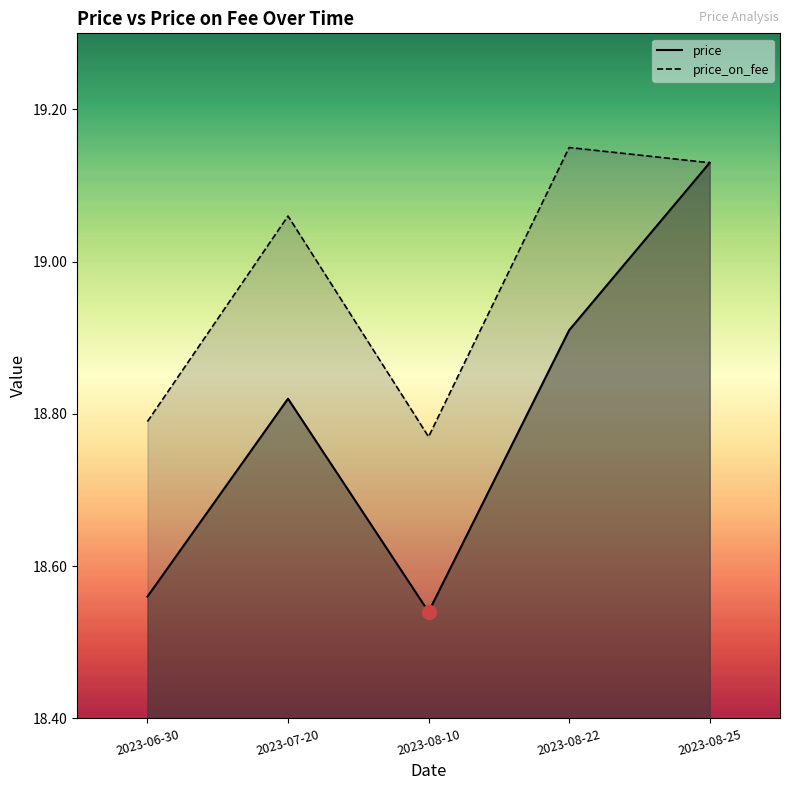

What is the average value of the price series?

18.8